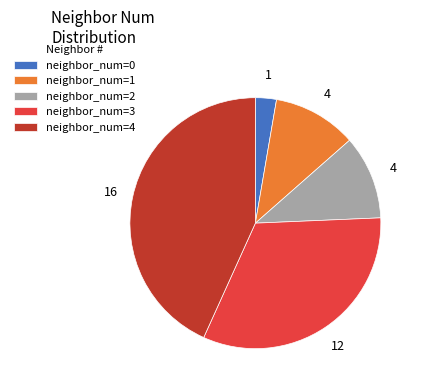

Is the sum of neighbor_num=0 and neighbor_num=4 greater than half?

No